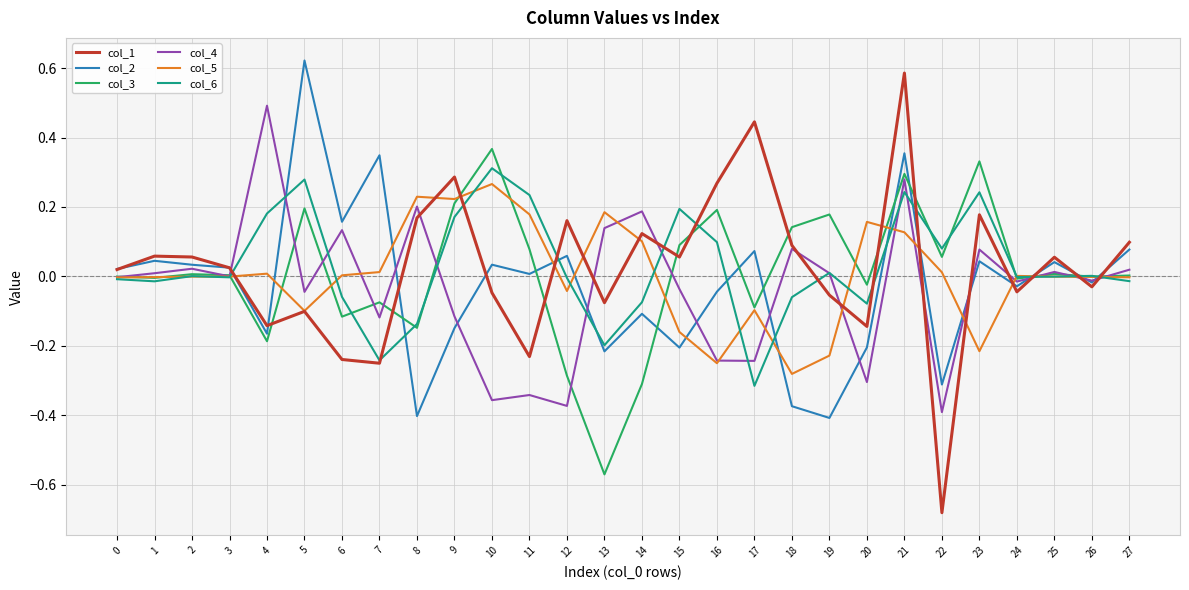

True or false: col_2 has more than 1 points higher than both neighbors.

True